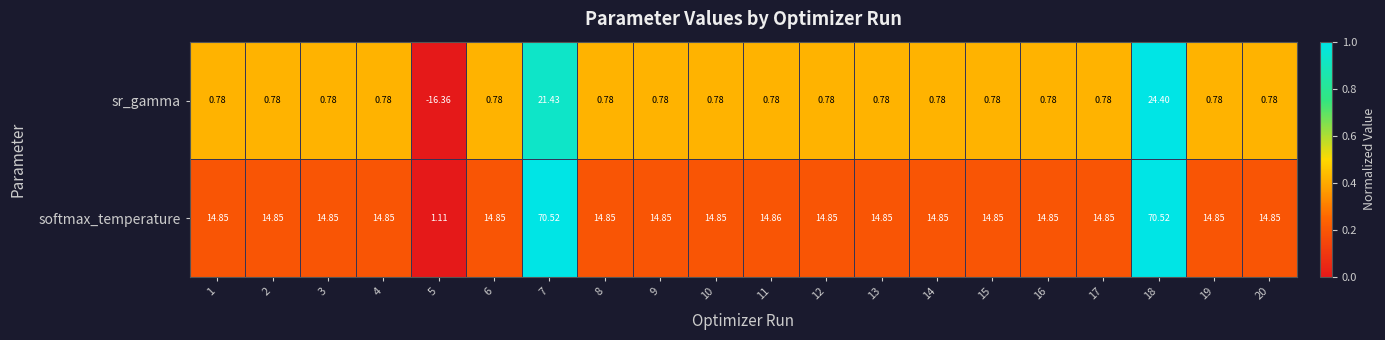

List the series in order of their overall mean, highest first.

softmax_temperature, sr_gamma